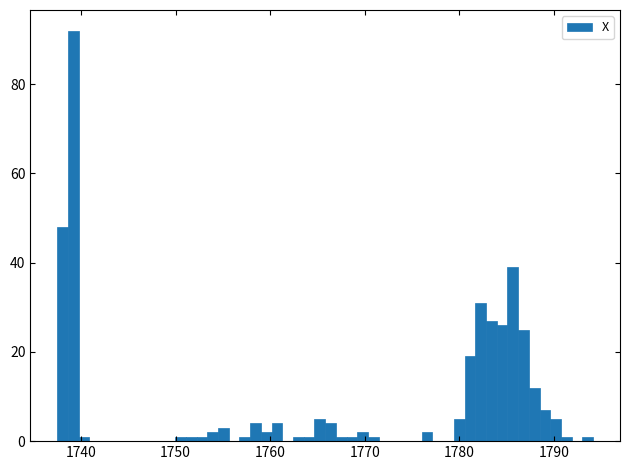

Read against the x-axis, roughly where is the centre of the tallest bar?

1739